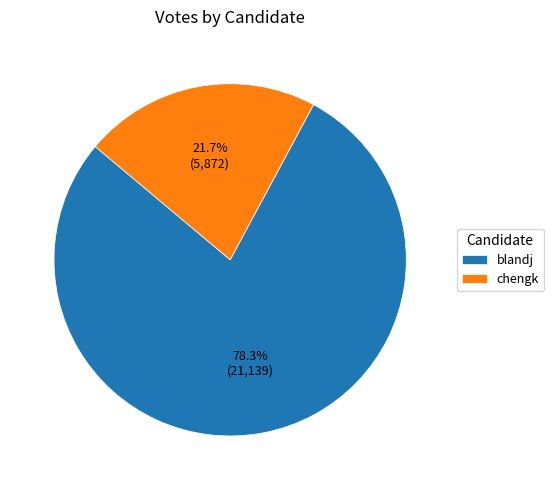

To the nearest percent, what is the difference between the largest and smallest slice percentages?

57%